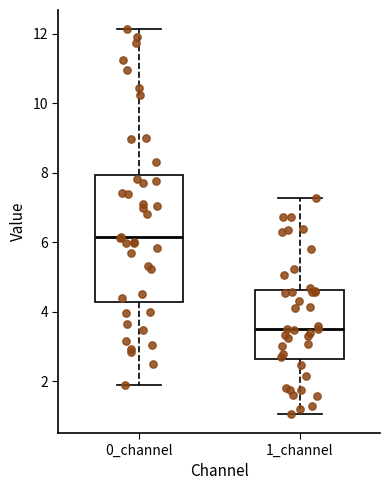

Where does the median line of the box for 1_channel sit on the y-axis? The values are not printed on the chart, so give them approximately, as read against the axis.

3.4